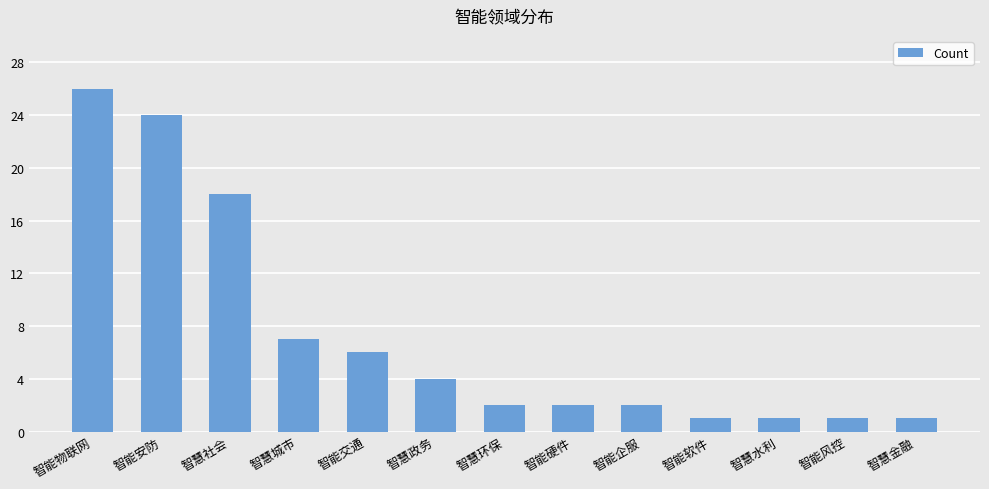

Where is the data nearest to the value 13?

智慧社会